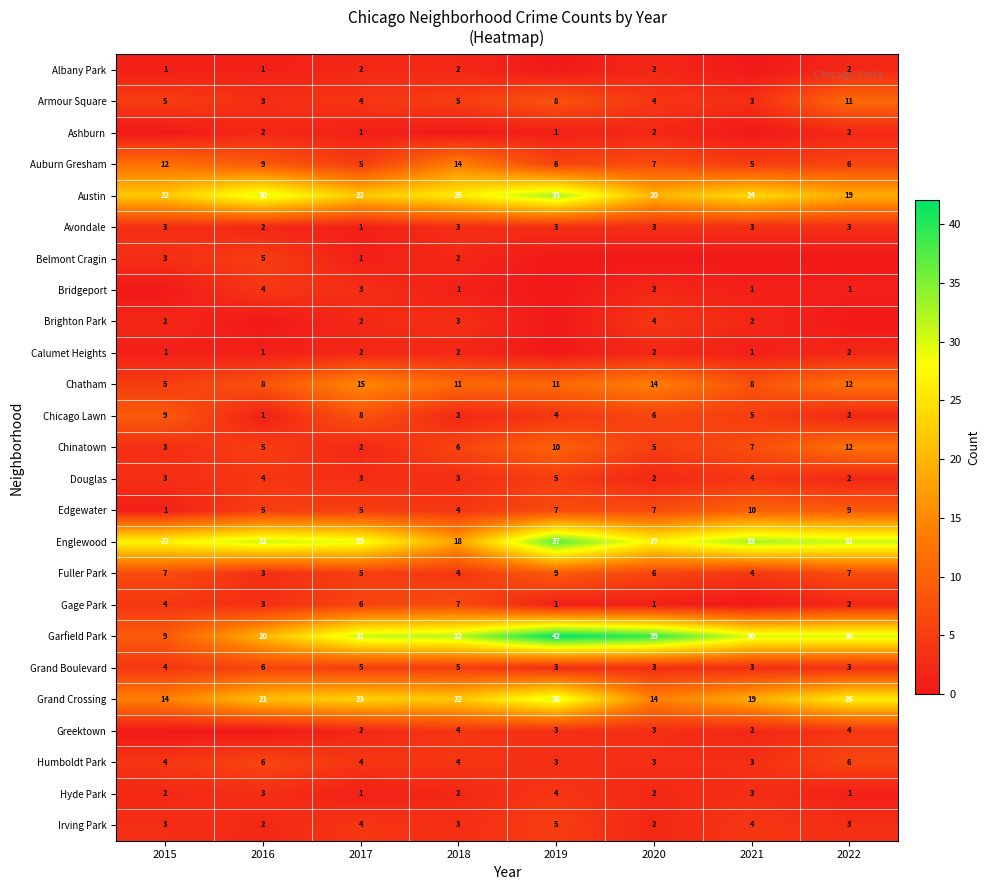

At which category is the sum across all series the highest?

2019